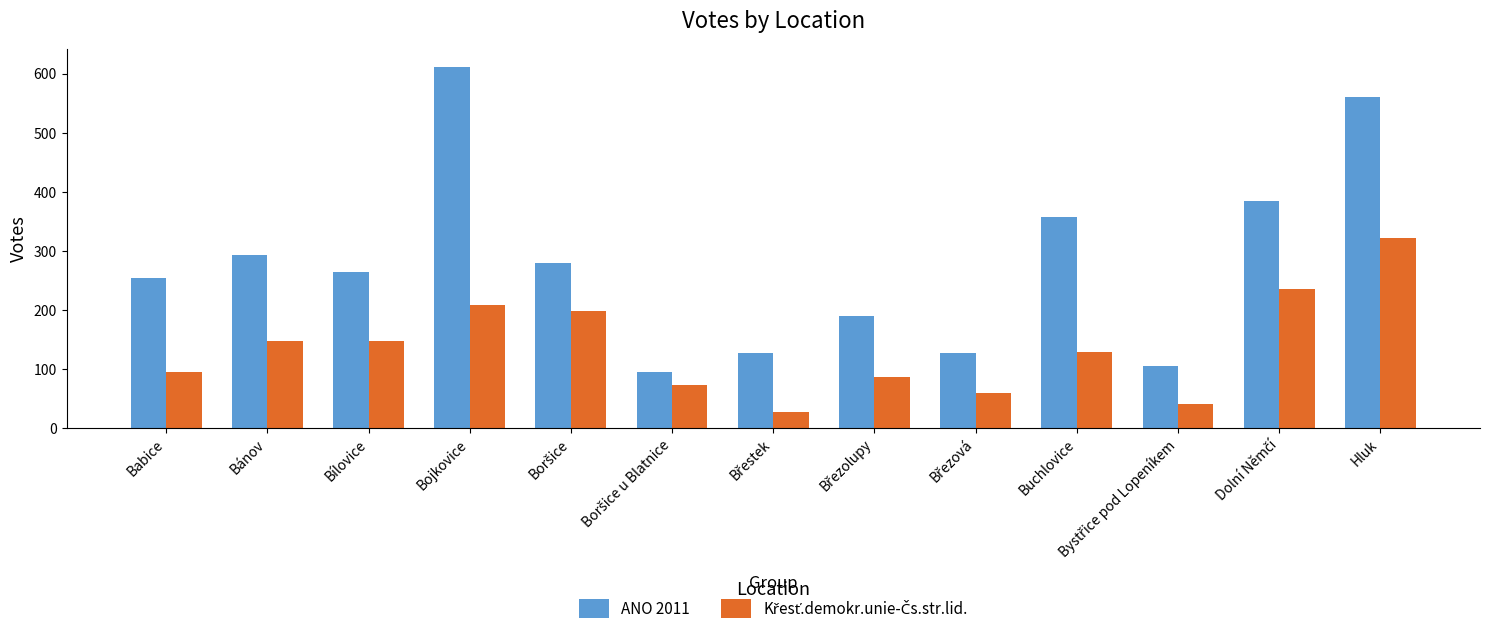

Which series has the largest range (max minus min)?

ANO 2011